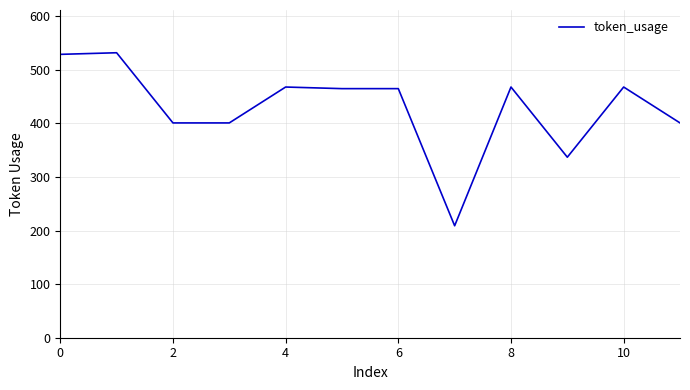

What is the difference between the maximum and minimum values?

323